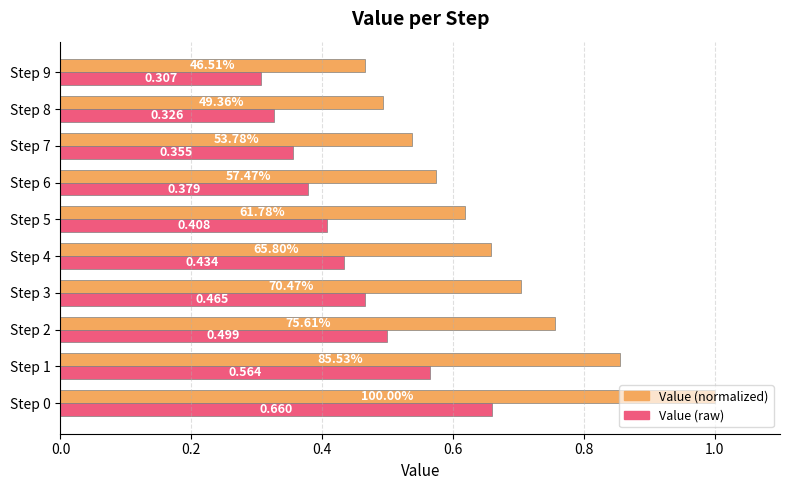

Which series has the widest spread of values?

Value (normalized)